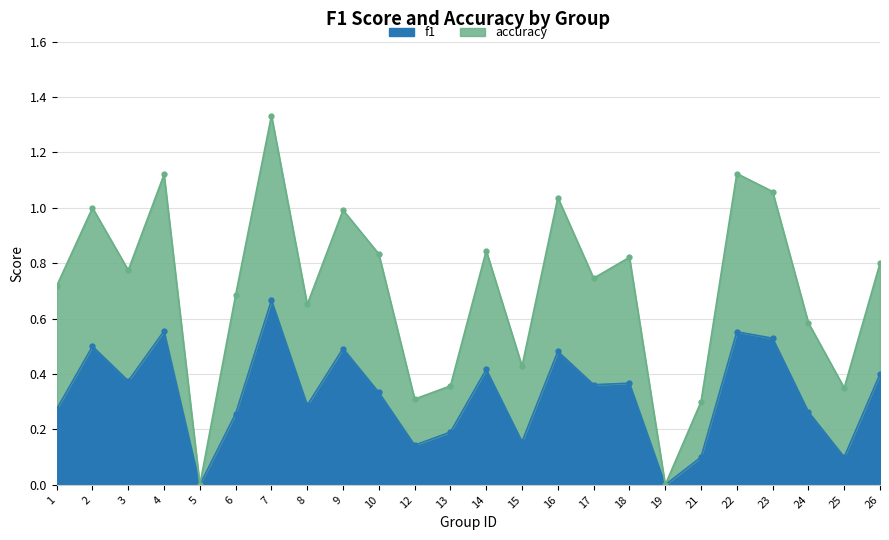

The value of f1 at 7 is 0.9. True or false?

False